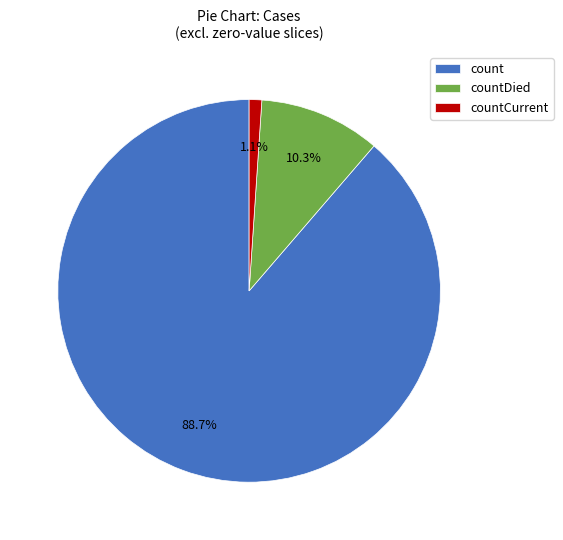

Between count and countDied, which is larger?

count